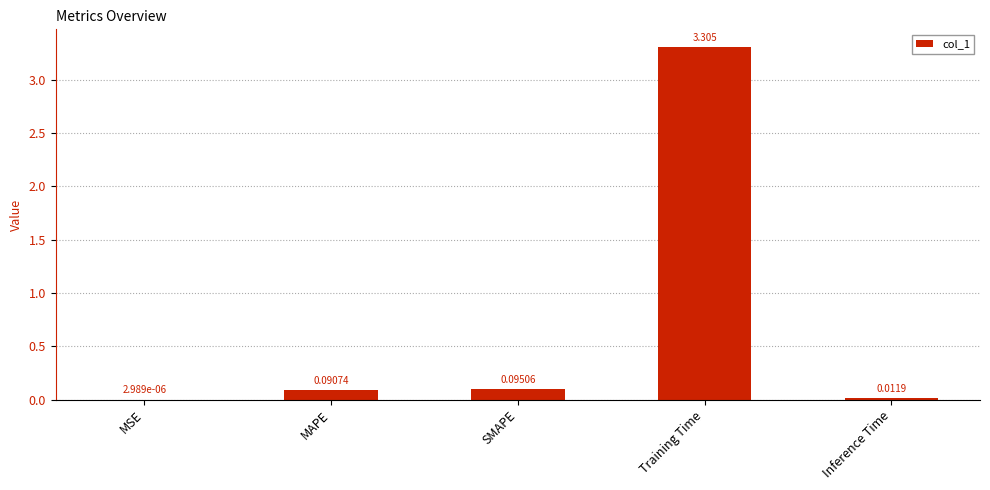

At which category does the chart reach its peak across all series?

Training Time